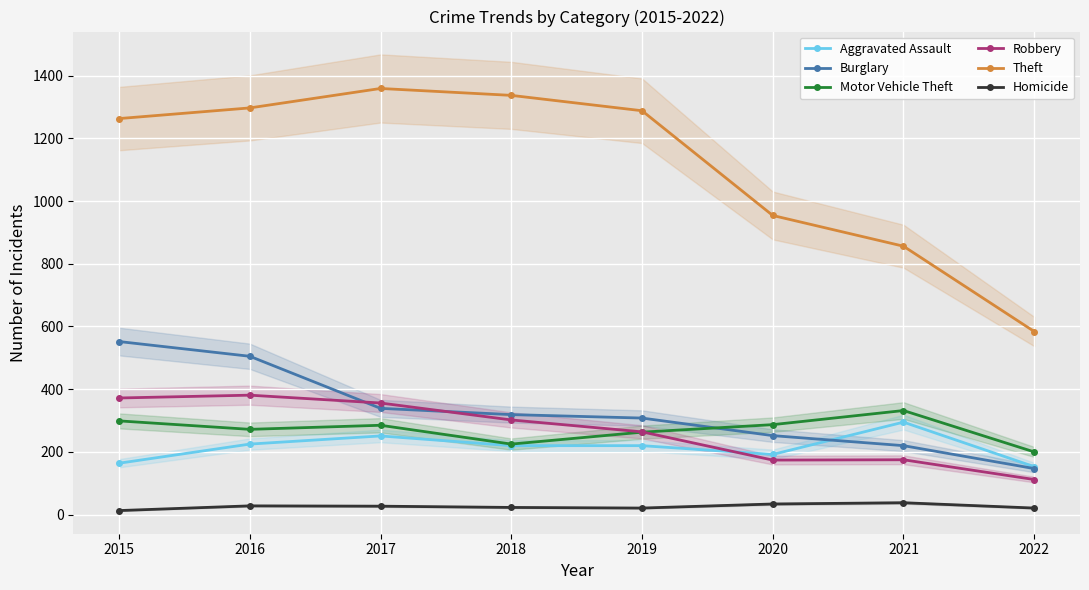

At how many categories does at least one series exceed 89?

8